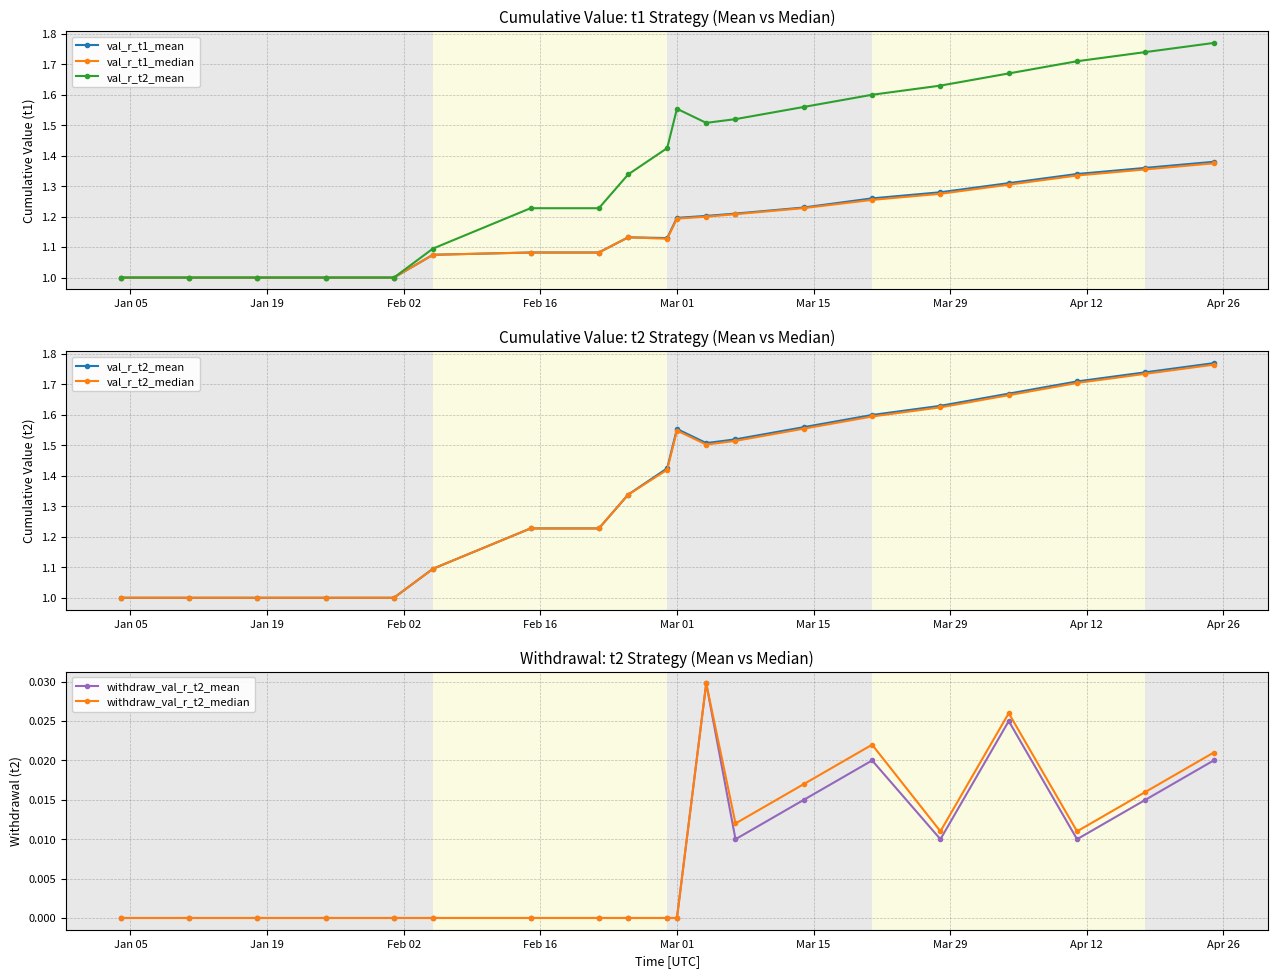

What is the sum of all withdraw_val_r_t2_median values?

0.2